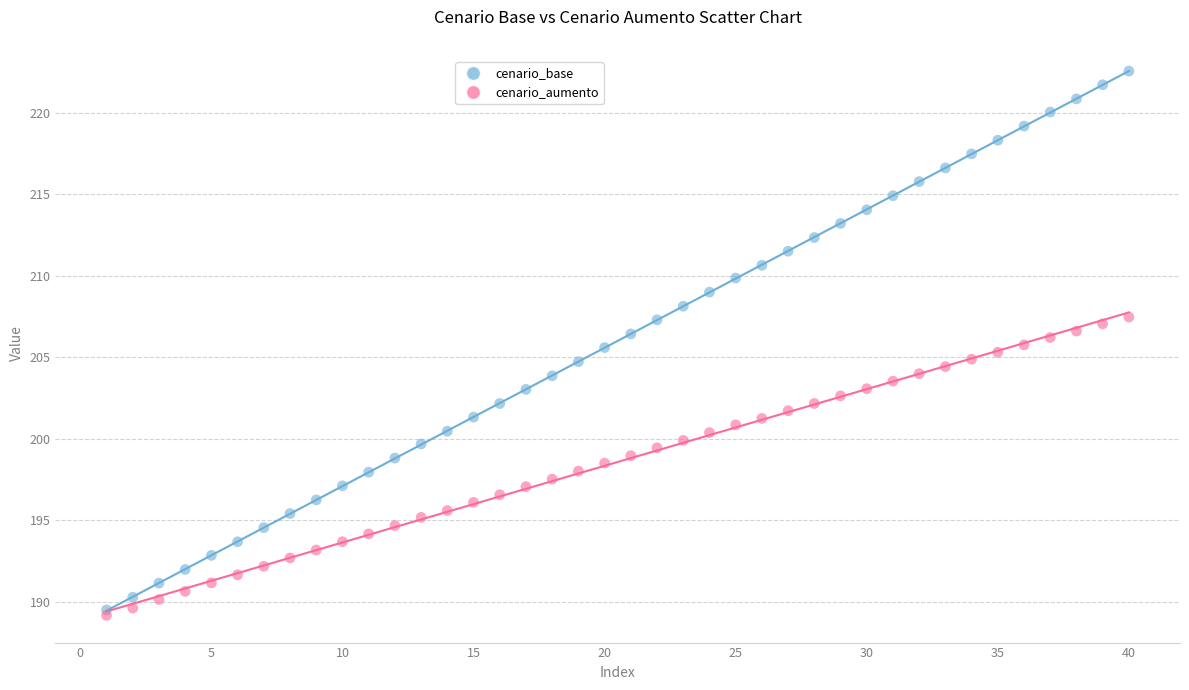

What are all the series names shown in the legend?

cenario_base, cenario_aumento